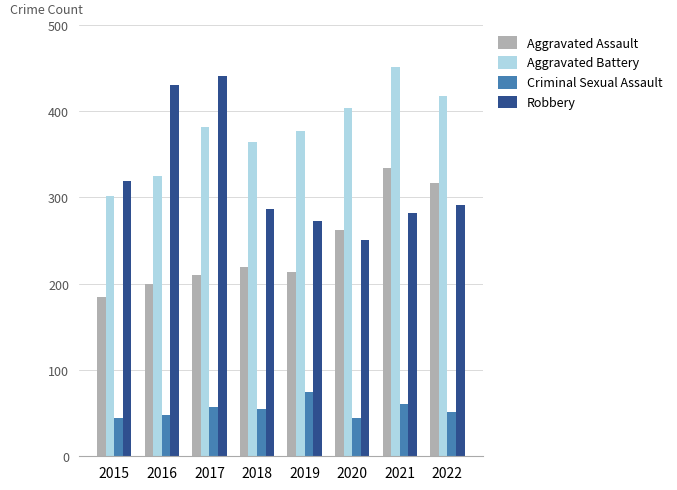

What is the minimum value for Criminal Sexual Assault?

44